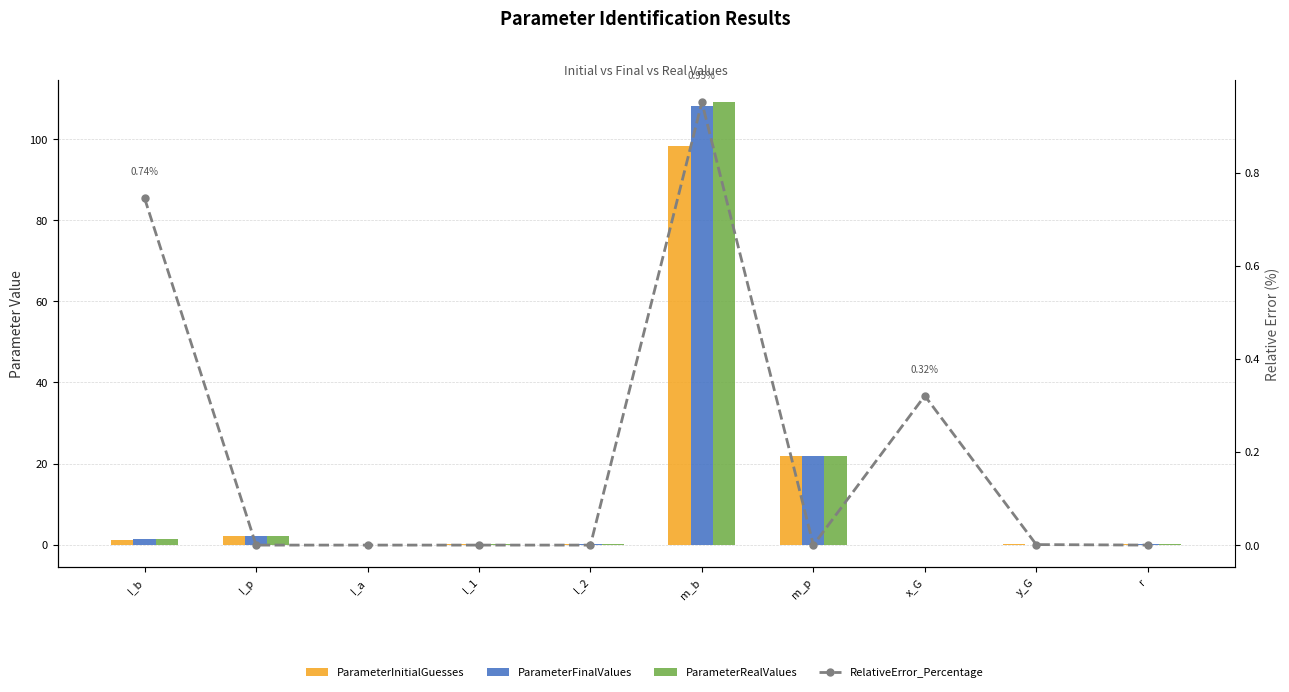

Reading left to right, transcribe all the data shown in this chart.

ParameterInitialGuesses: I_b=1.2	I_p=2.2	I_a=0.0	l_1=0.2	l_2=0.2	m_b=98.2	m_p=21.9	x_G=-0.1	y_G=0.0	r=0.1
ParameterFinalValues: I_b=1.3	I_p=2.2	I_a=0.0	l_1=0.2	l_2=0.2	m_b=108.1	m_p=21.9	x_G=-0.1	y_G=0.0	r=0.1
ParameterRealValues: I_b=1.3	I_p=2.2	I_a=0.0	l_1=0.2	l_2=0.2	m_b=109.1	m_p=21.9	x_G=-0.1	y_G=0.0	r=0.1
RelativeError_Percentage: I_b=0.7	I_p=0.0	I_a=0.0	l_1=0.0	l_2=0.0	m_b=1.0	m_p=0.0	x_G=0.3	y_G=0.0	r=0.0